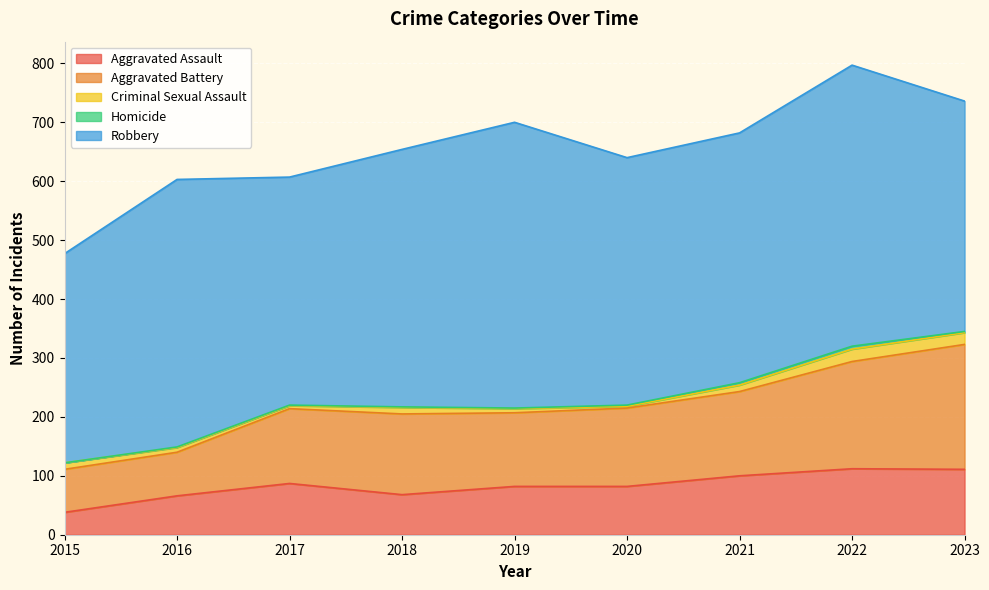

What is the total value across all series at 2016?

603